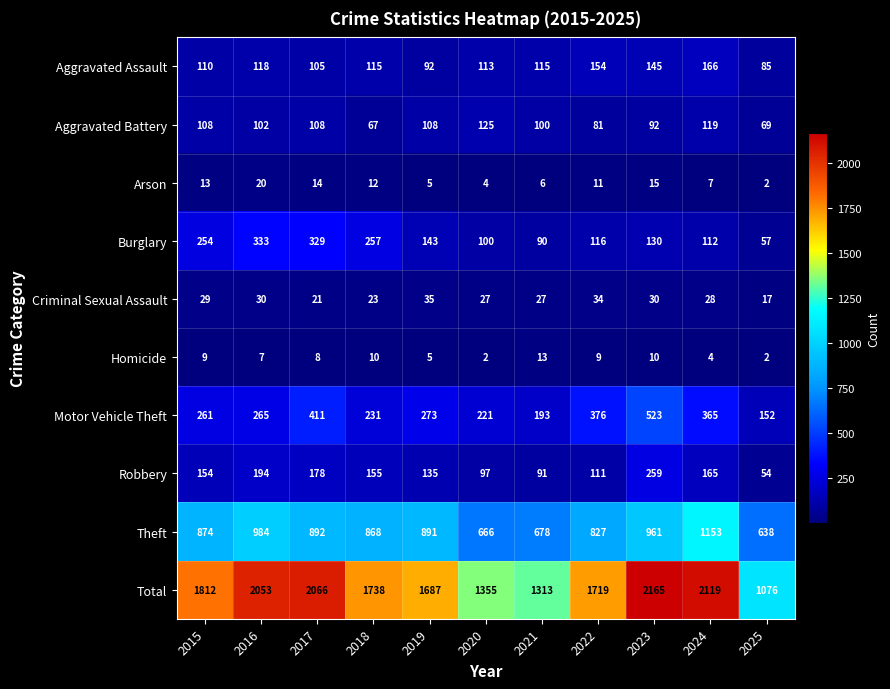

What is the approximate value of Burglary at 2019?

143